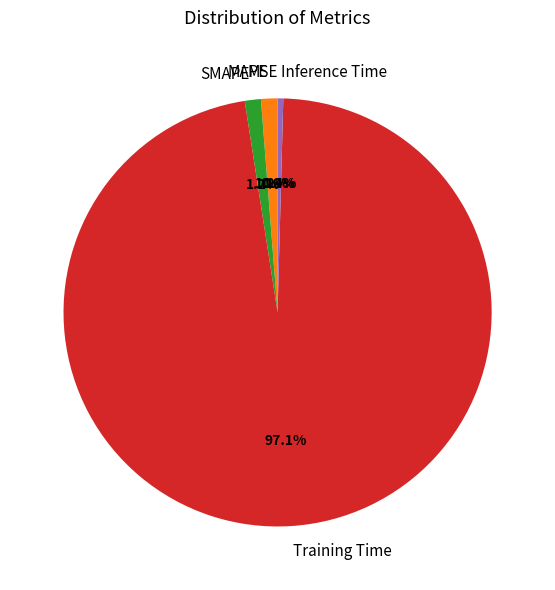

Between Inference Time and Training Time, which is larger?

Training Time